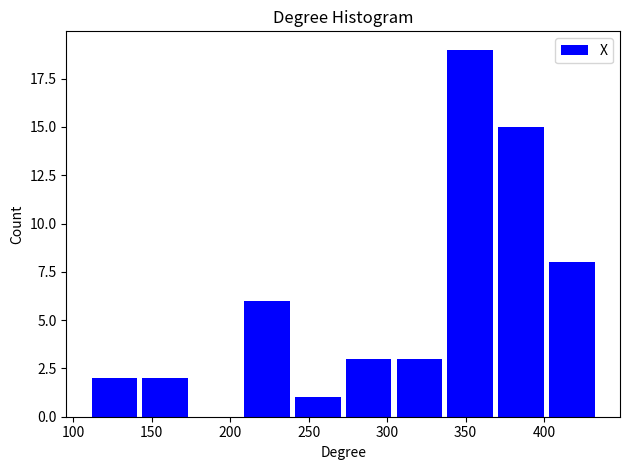

Reading left to right, list every bar in this chart as the range it spans on the x-axis followed by its height. Neither the bar edges nor the heights are printed on the chart, so give them approximately, as read against the axes.

110 to 140: 2
140 to 175: 2
175 to 205: 0
205 to 240: 6
240 to 270: 1
270 to 305: 3
305 to 335: 3
335 to 370: 19
370 to 400: 15
400 to 435: 8